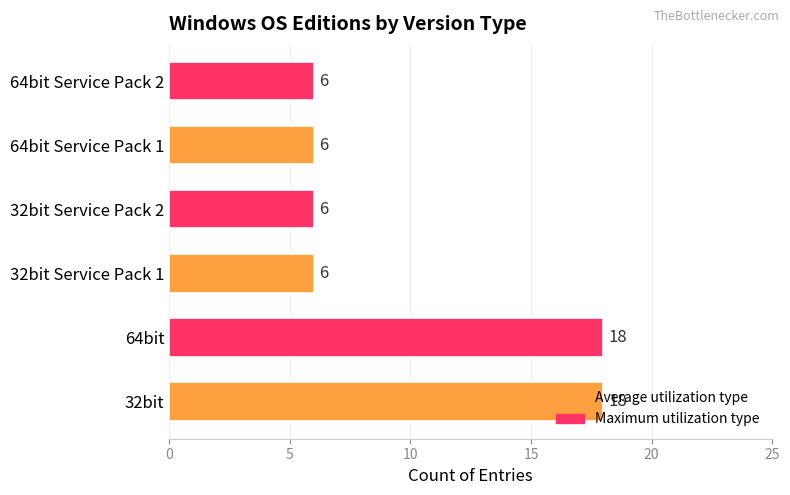

What is the ratio of the value at 64bit Service Pack 2 to the value at 32bit?

0.3